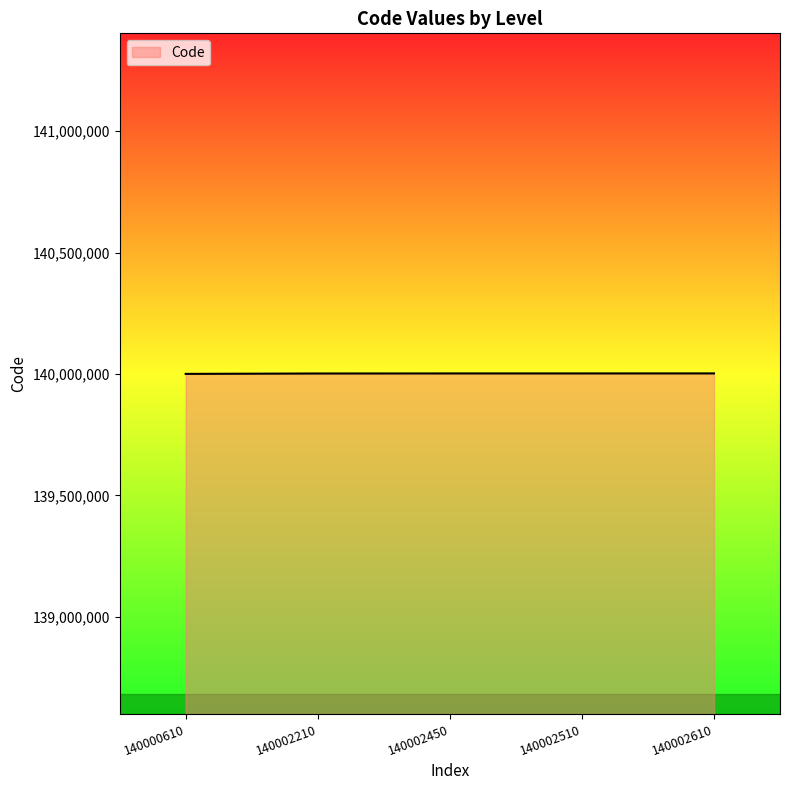

True or false: there are more than 2 points higher than both neighbors.

False